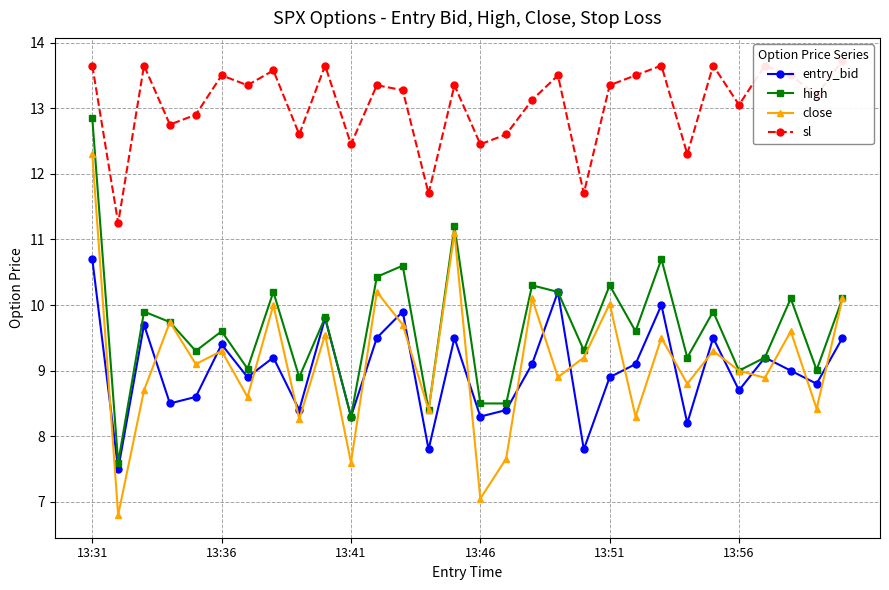

Which series has the largest range (max minus min)?

close